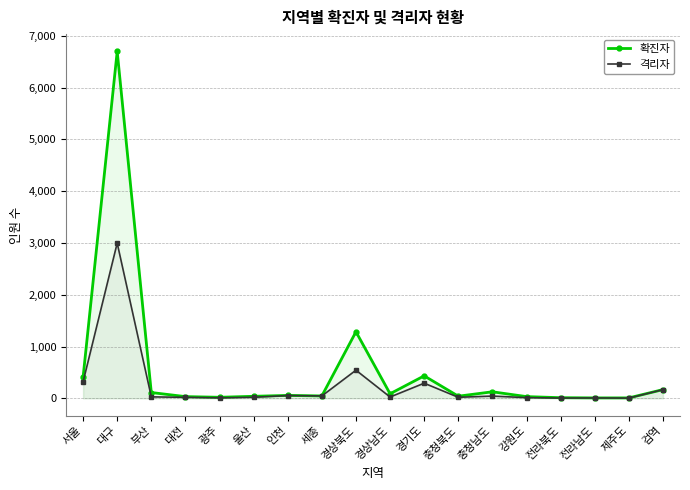

True or false: 확진자 and 격리자 cross at least once.

False